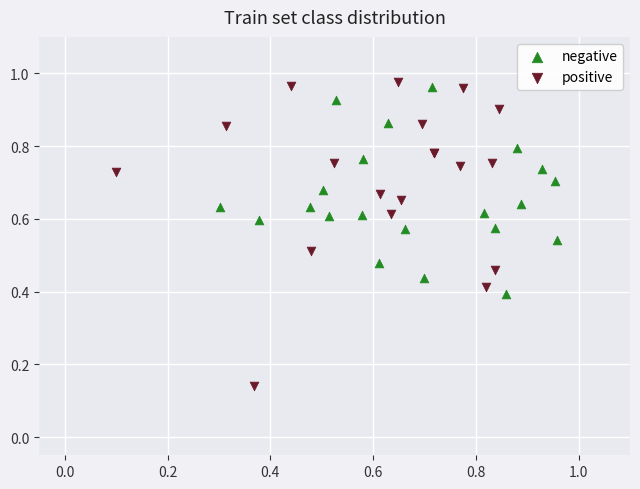

Which series reaches the maximum Y coordinate?

positive